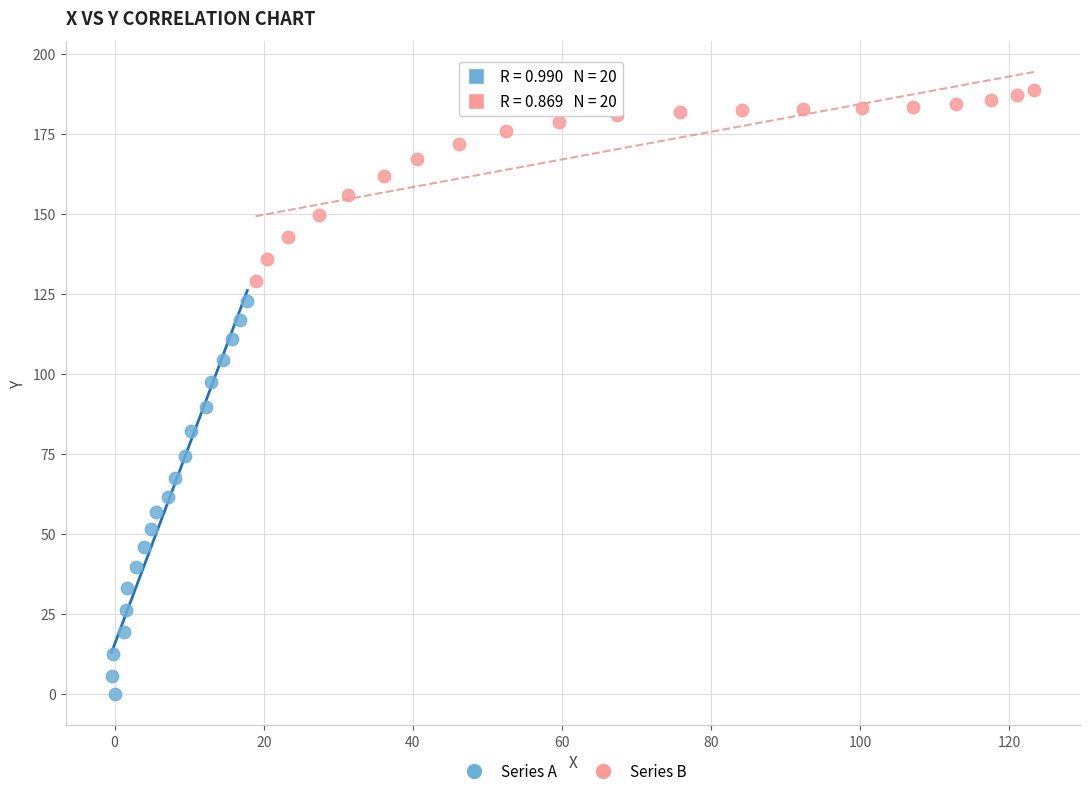

Which series reaches the maximum Y coordinate?

Series B